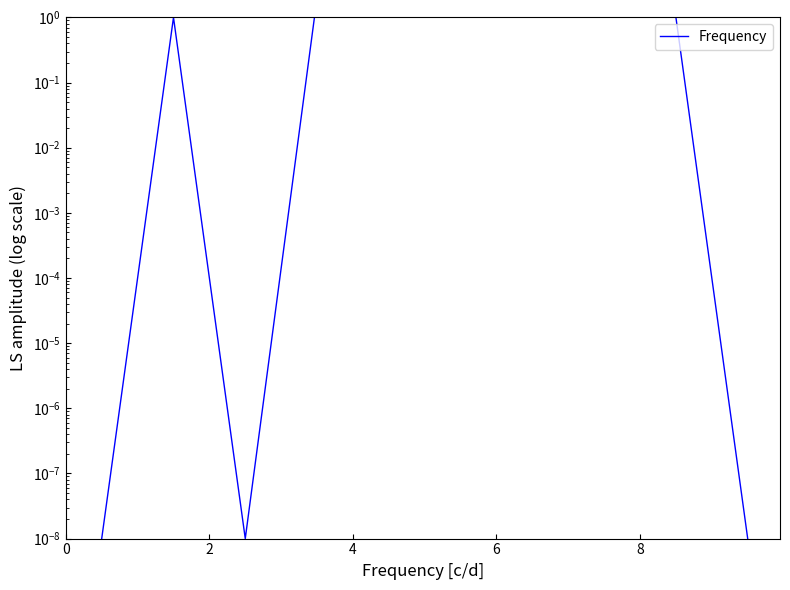

Reading left to right, extract all data points from this chart.

0.0	1.0	0.0	2.0	3.0	8.0	7.0	3.0	1.0	0.0